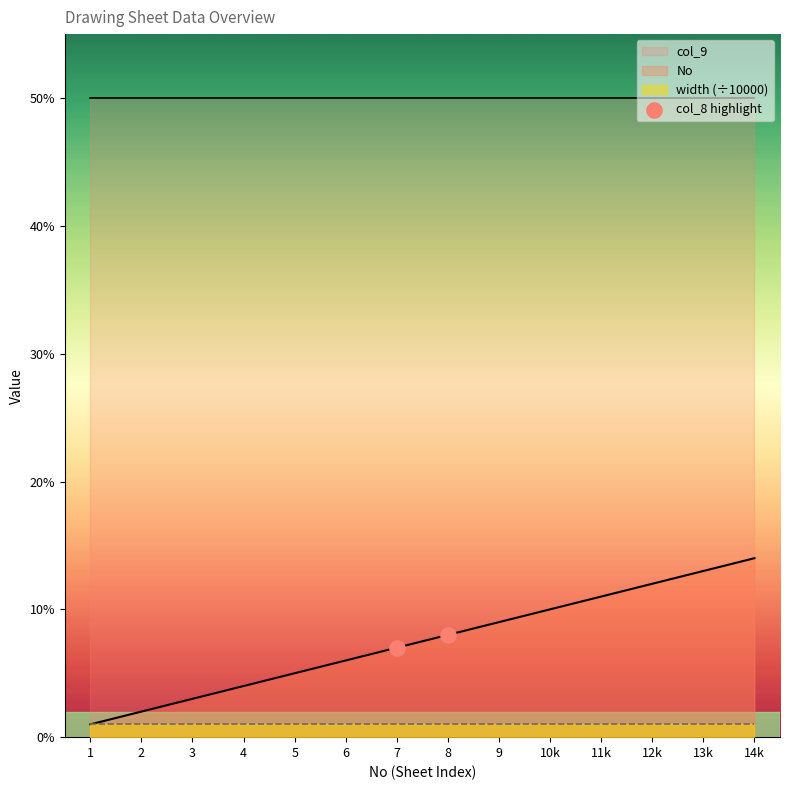

Is it true that No equals 1 at 3?

False